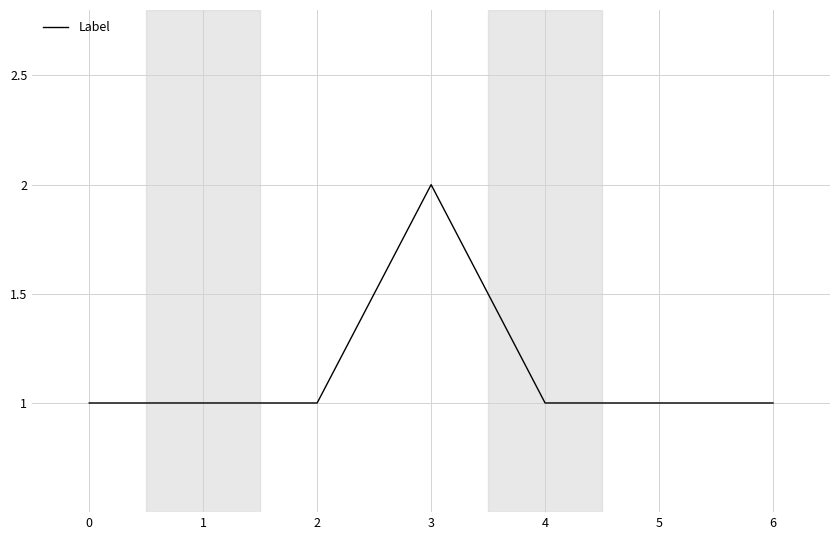

What is the difference between the values at 5 and 3?

1